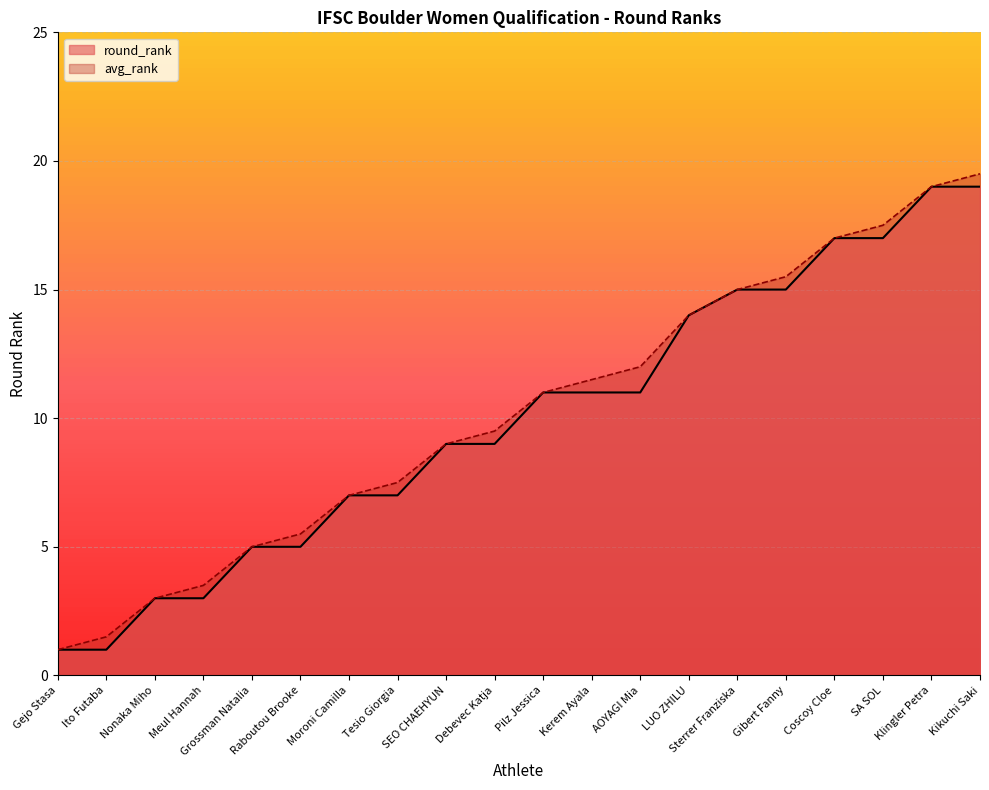

Where is round_rank nearest to the value 10?

SEO CHAEHYUN